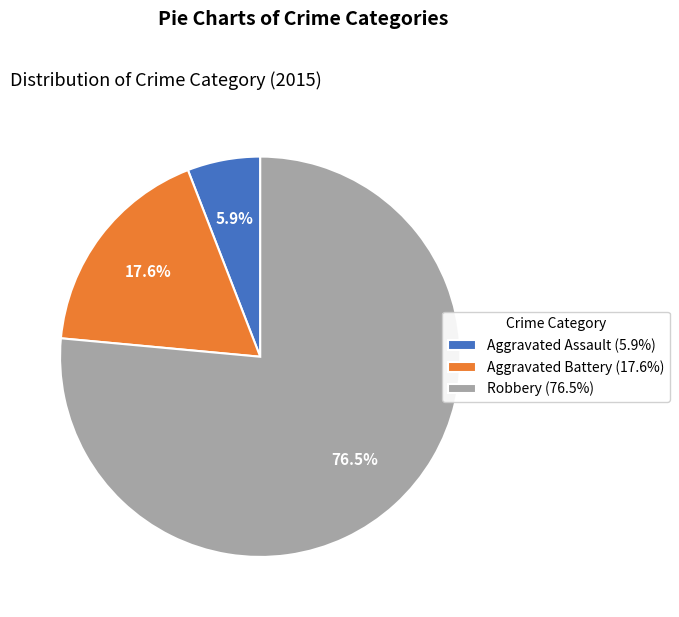

To the nearest percent, what is the difference between the Aggravated Battery and Robbery slice percentages?

59%